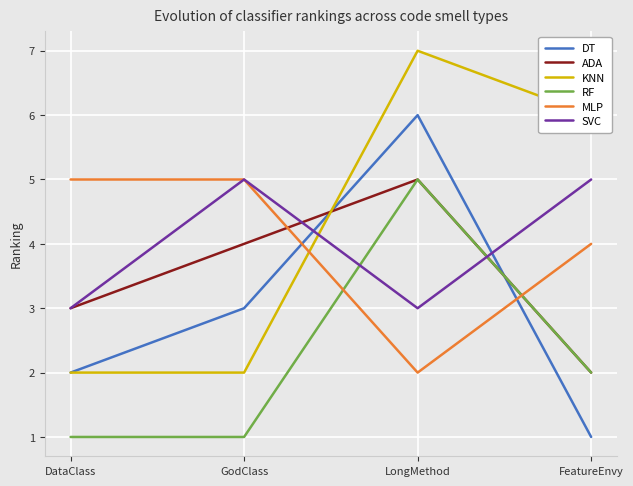

What are all the series names shown in the legend?

DT, ADA, KNN, RF, MLP, SVC